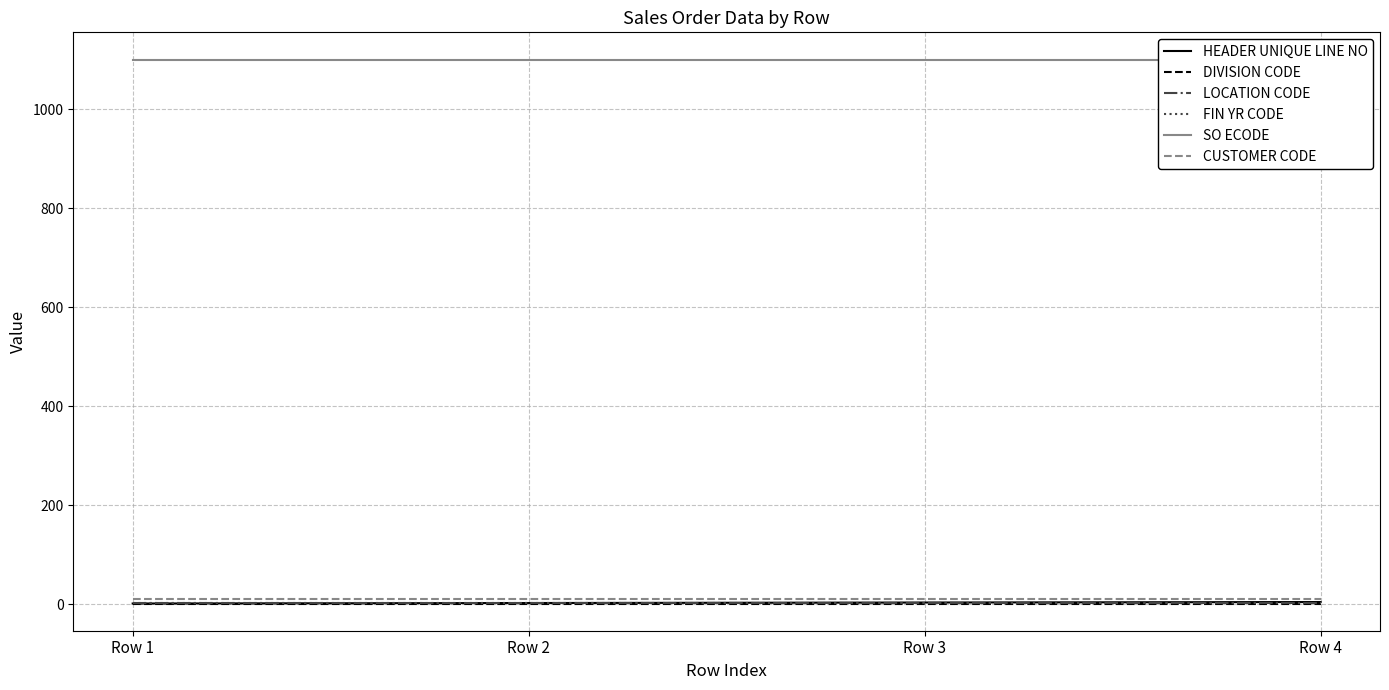

Rank the series by their maximum value, from highest to lowest.

SO ECODE, CUSTOMER CODE, HEADER UNIQUE LINE NO, FIN YR CODE, LOCATION CODE, DIVISION CODE